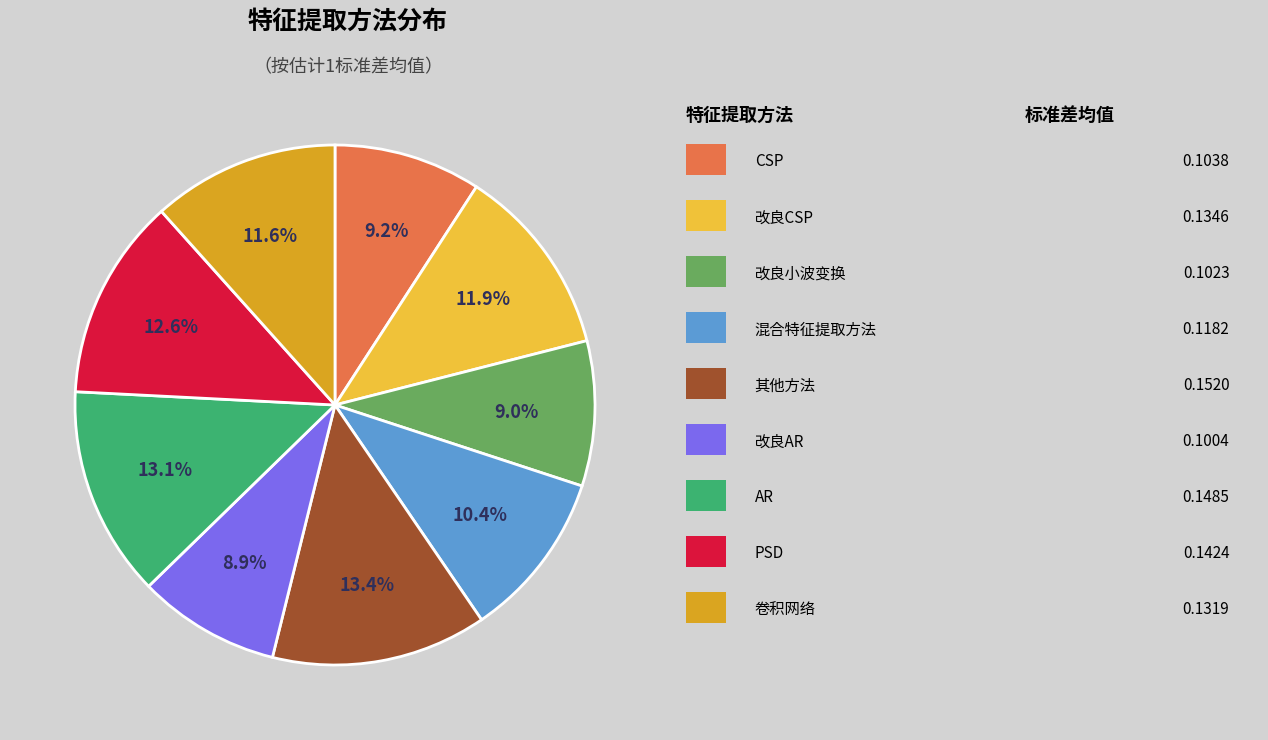

Is there any slice that represents more than half of the pie?

No